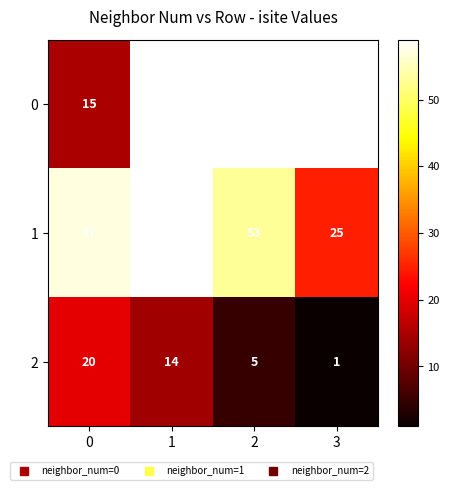

At 1, list the series in order from smallest to largest.

2, 0, 1